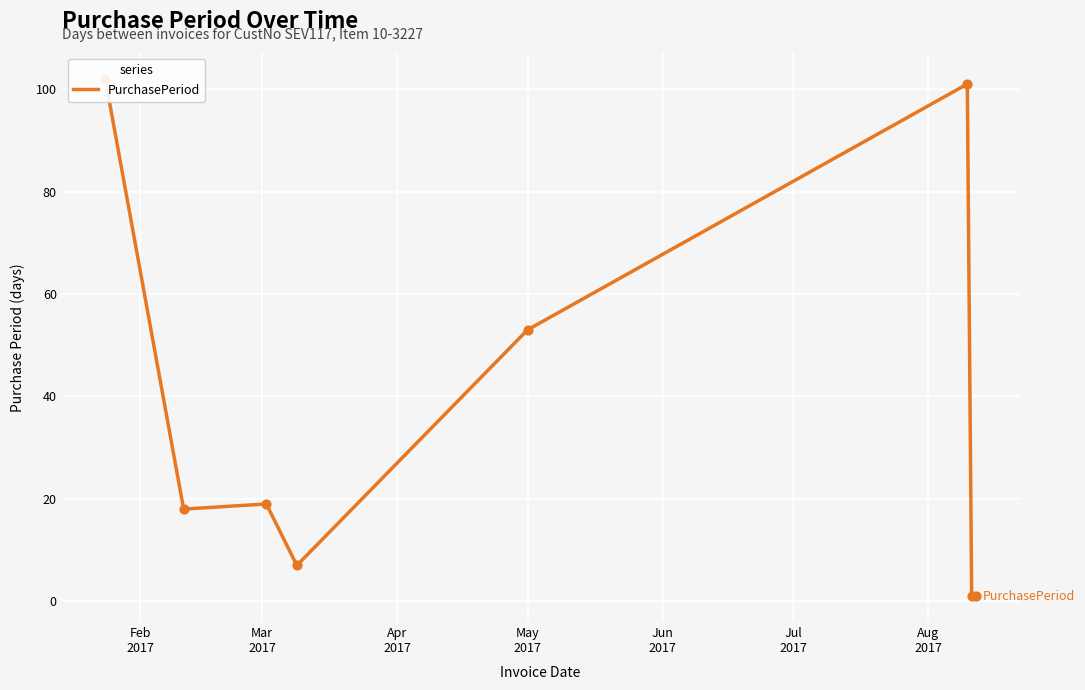

Approximately how many times larger is the value at Feb
2017 compared to Jun
2017?

1.9